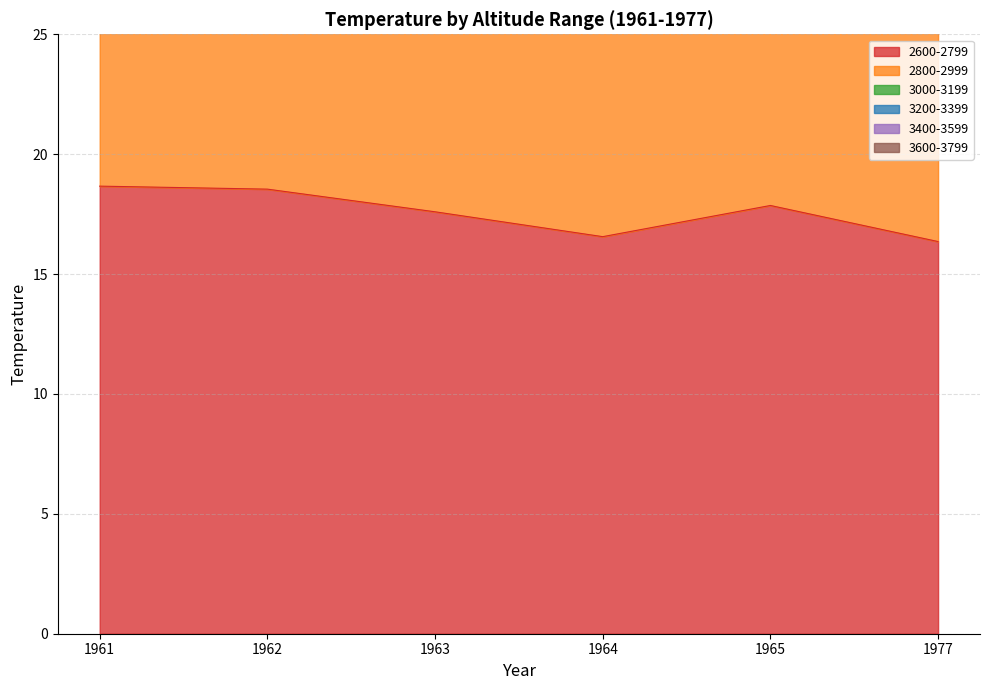

At which category does 2600-2799 reach its first local peak?

1965